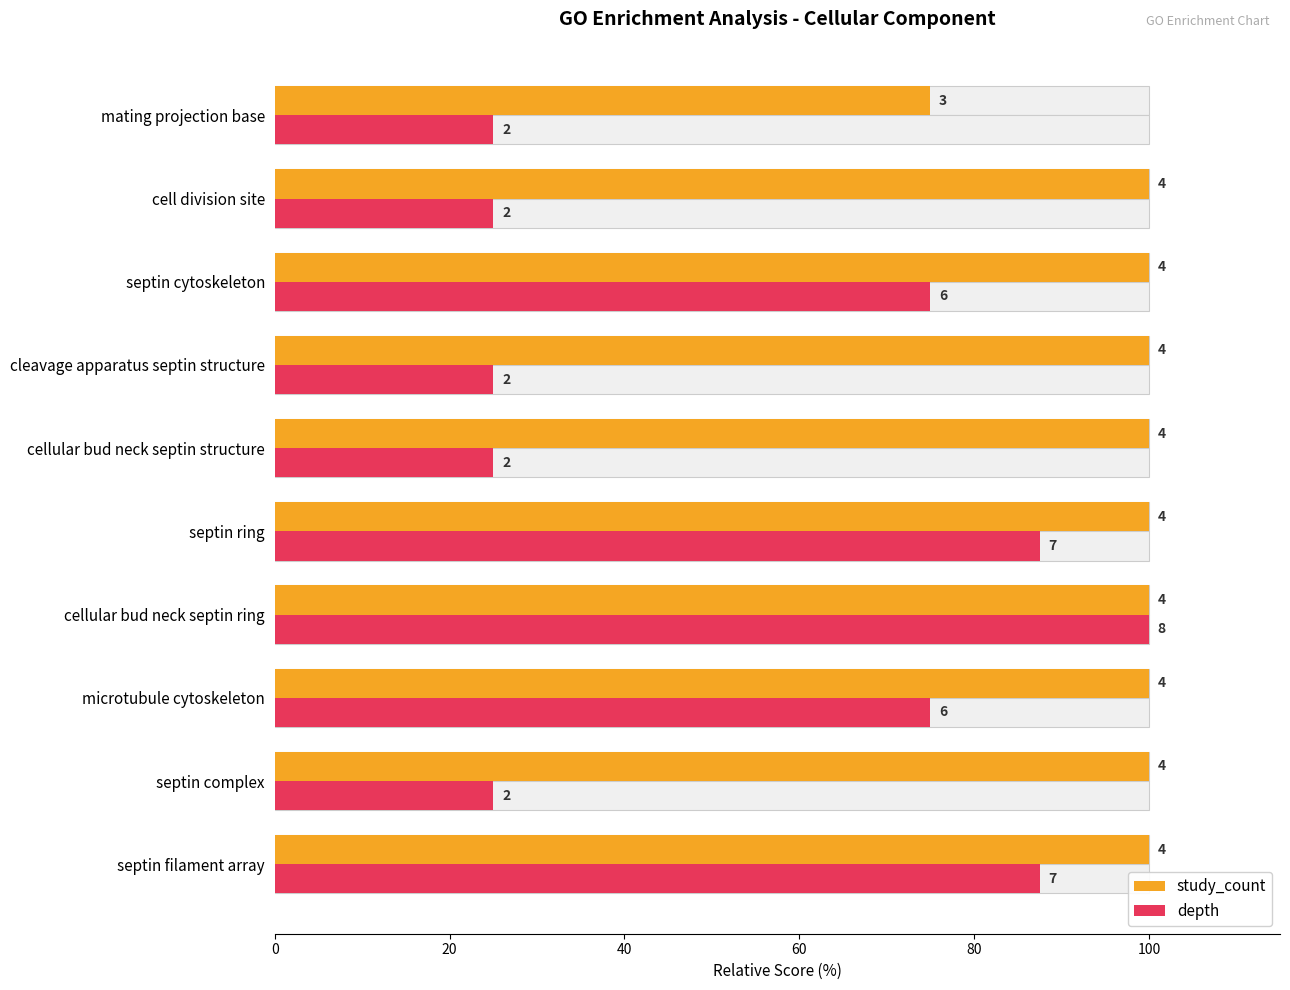

Are the bars horizontal?

Yes